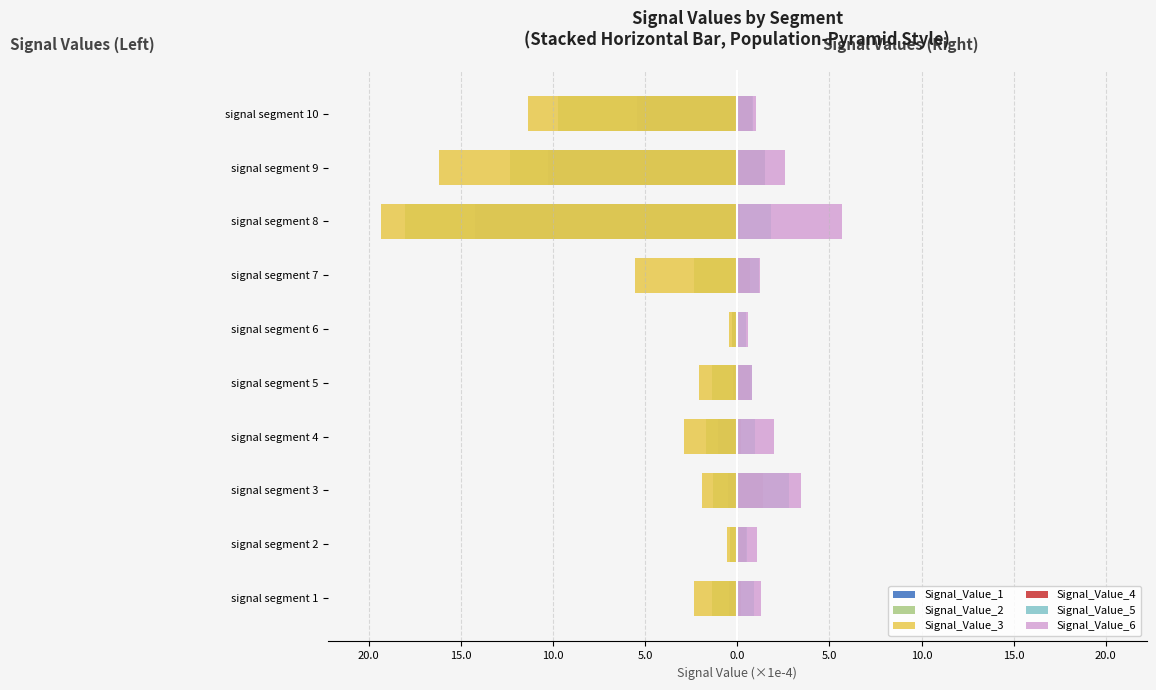

Between signal segment 3 and signal segment 9, which series saw the biggest shift?

Signal_Value_3